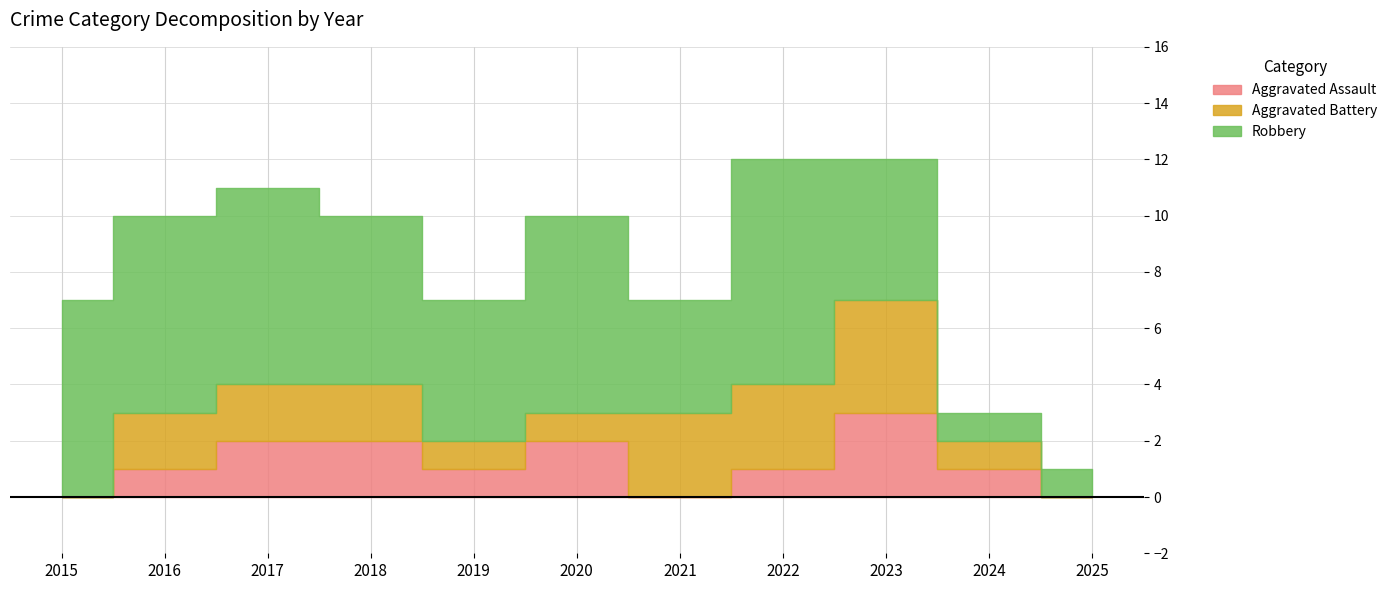

What is the difference between the Aggravated Battery values at 2023 and 2015?

4